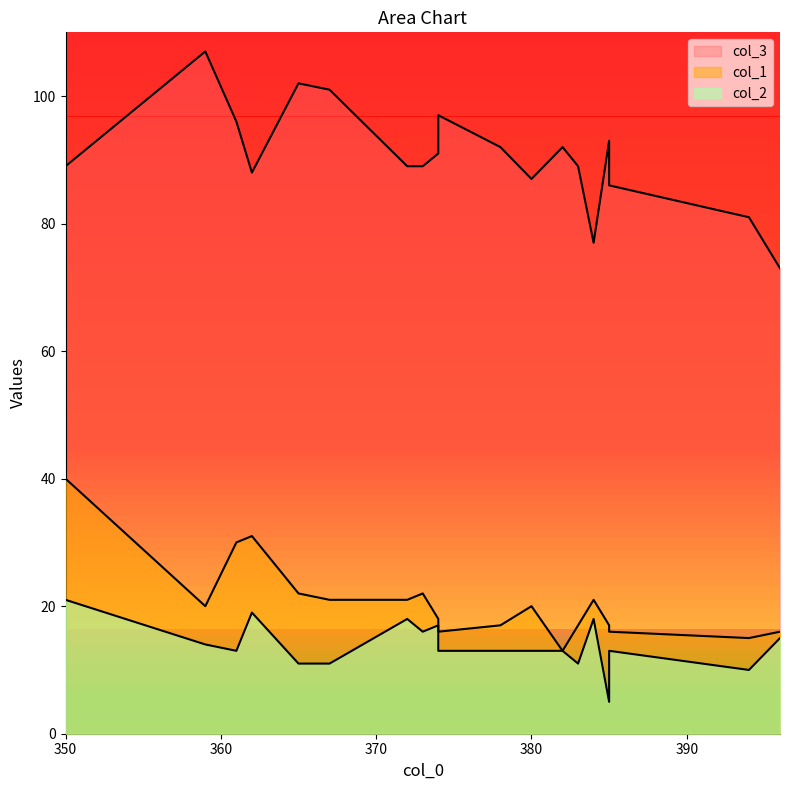

What is the label of the 10th point from the right?

374